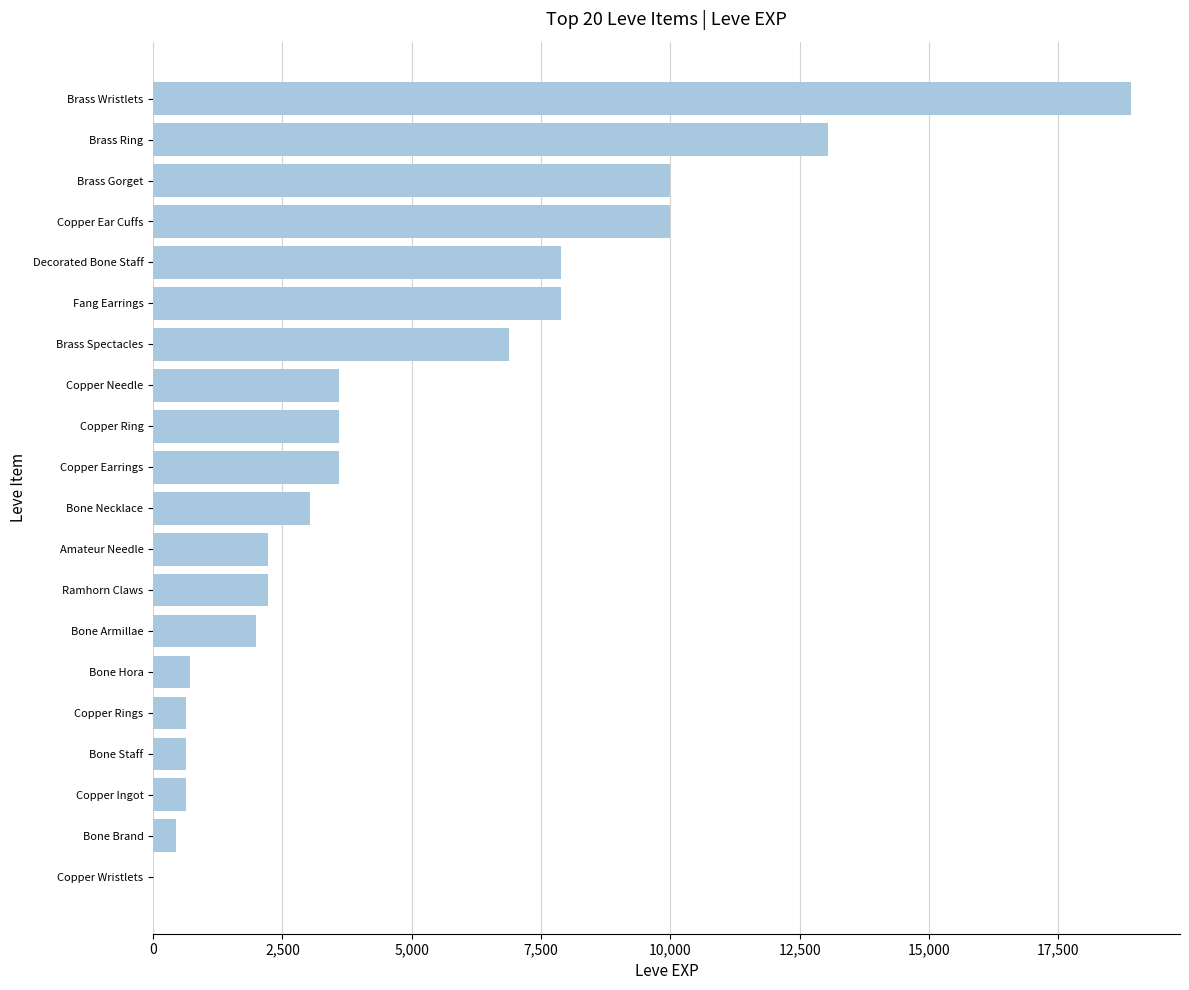

What is the sum of the values at Brass Wristlets and Bone Armillae?

20890